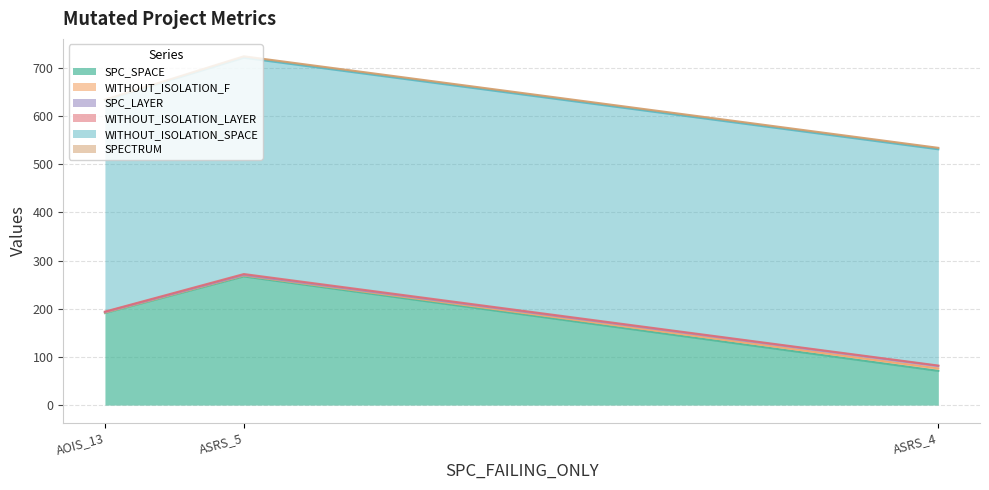

The SPC_SPACE series shows 302 at Empty.ElevatorSystem.Environment.AOIS_13. True or false?

False